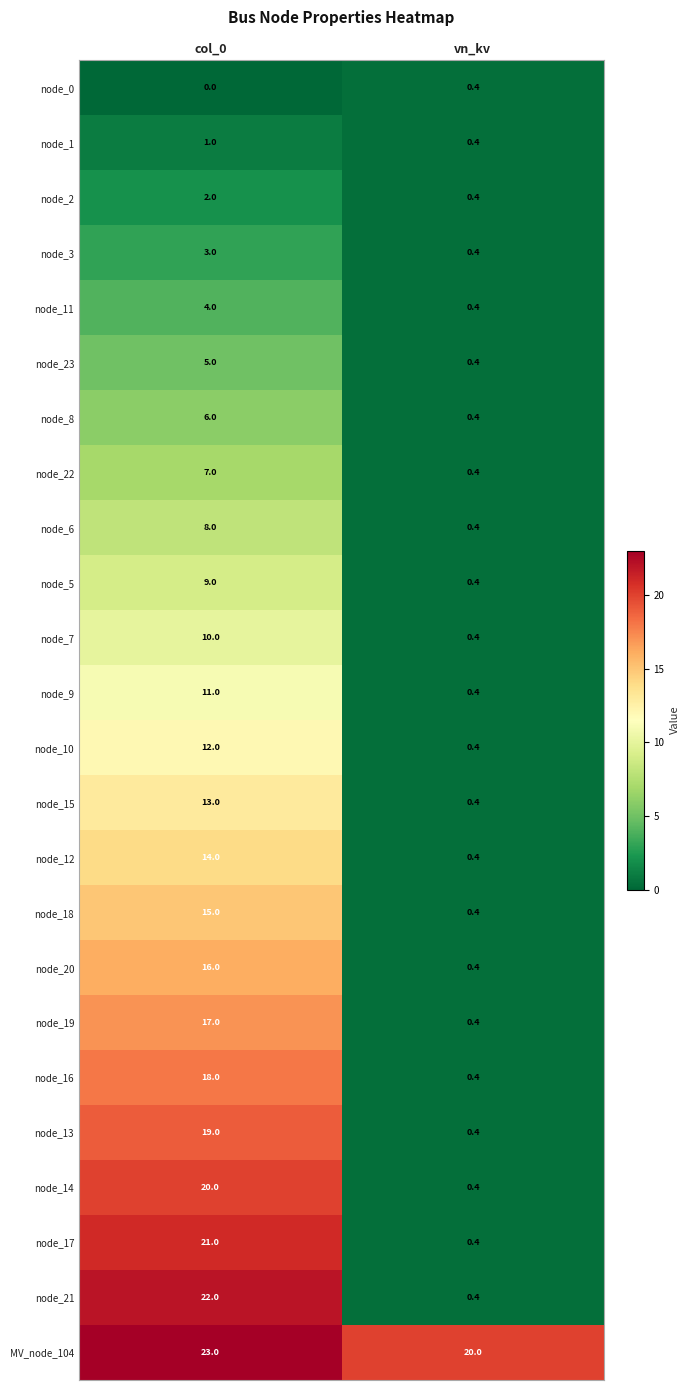

The value of node_22 at col_0 is 7.0. True or false?

True